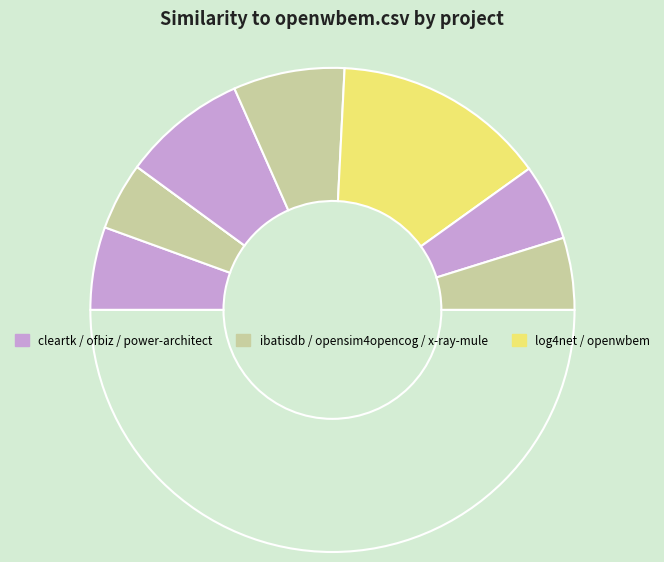

How many segments does this pie chart have?

8